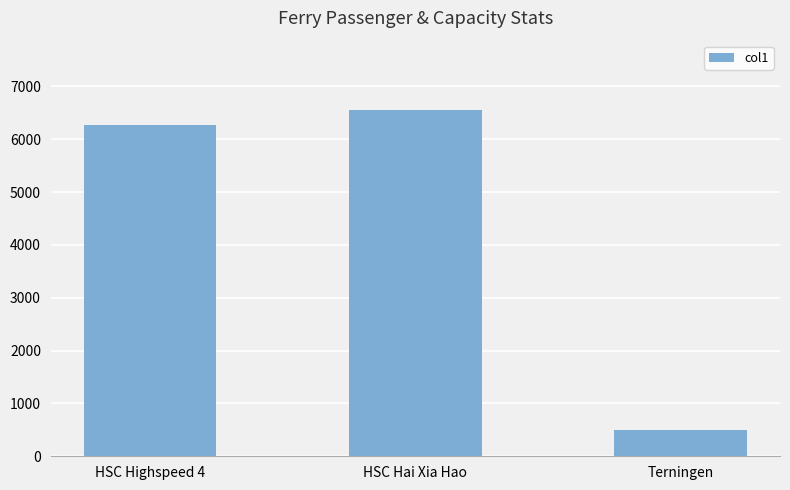

What is the average value?

4441